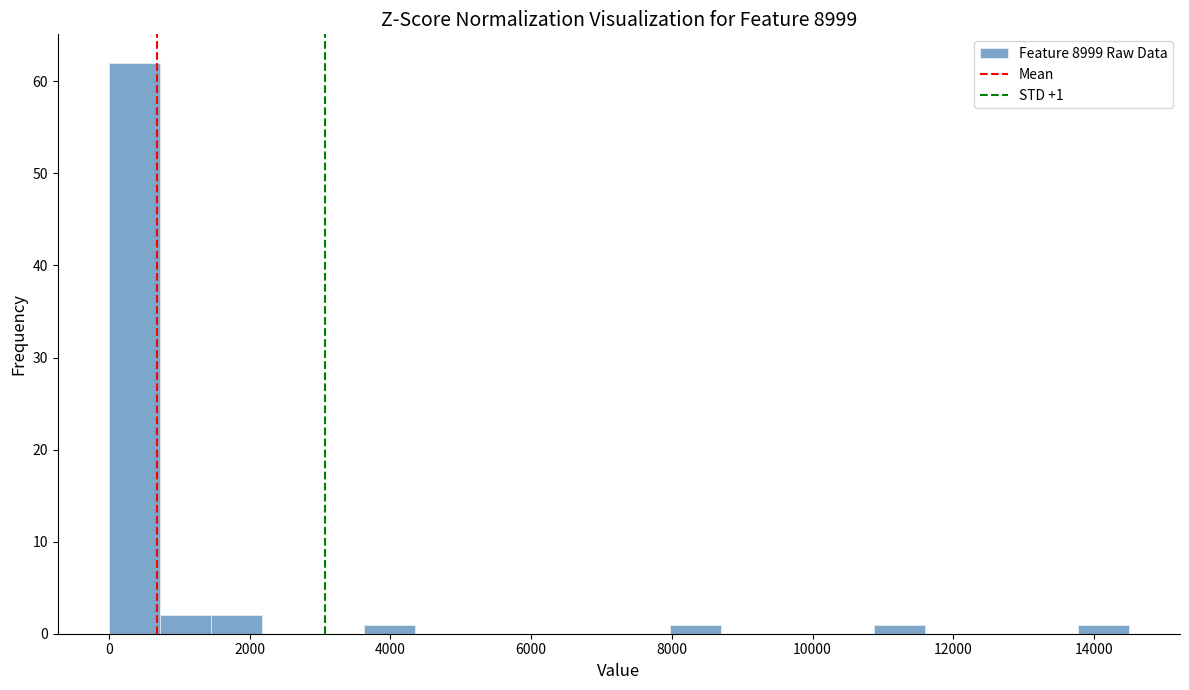

Read against the x-axis, roughly where is the centre of the tallest bar?

400